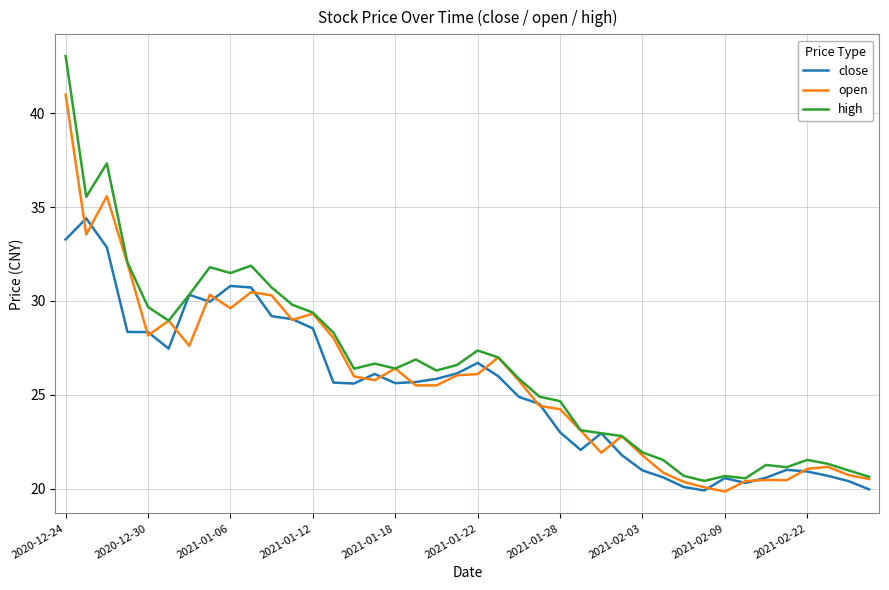

What is the smallest value displayed?

19.8